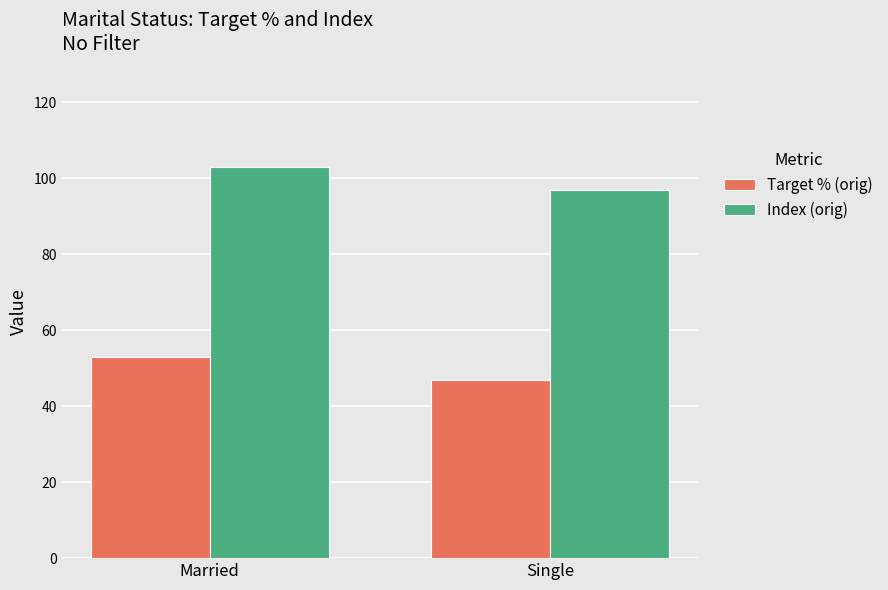

Reading left to right, transcribe all the data shown in this chart.

Target % (orig): 53	47
Index (orig): 103	97